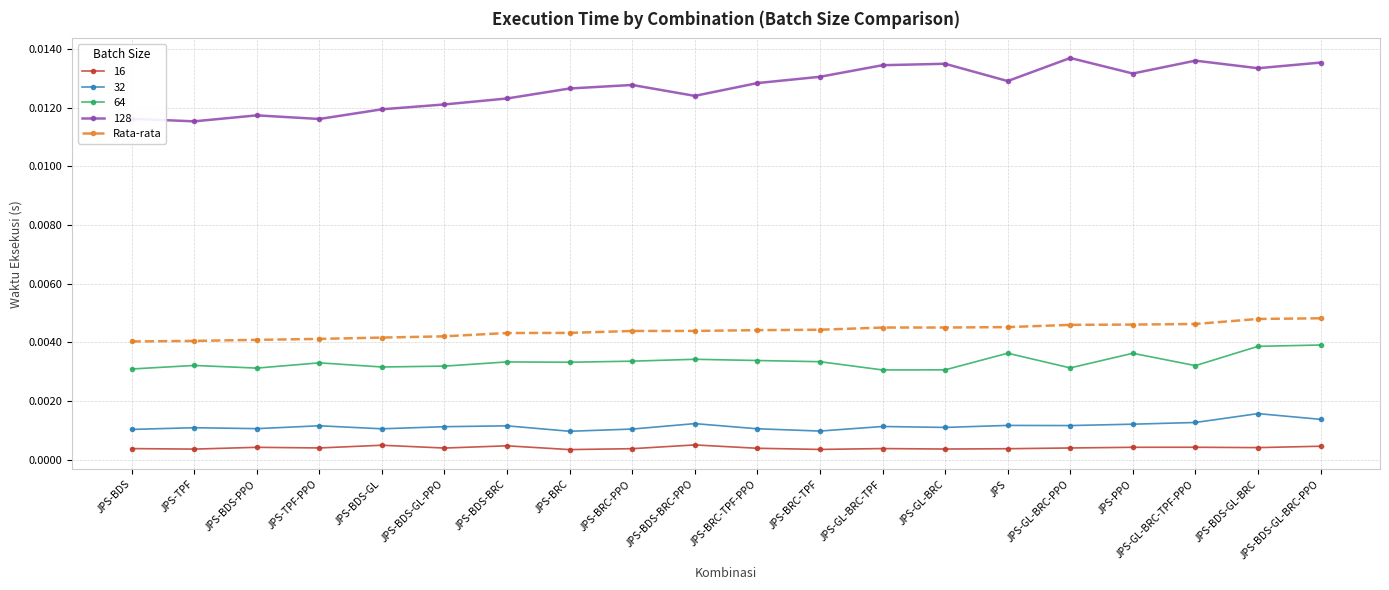

Is the value of 128 at JPS-BRC-TPF-PPO greater than the value of Rata-rata at JPS-TPF?

Yes